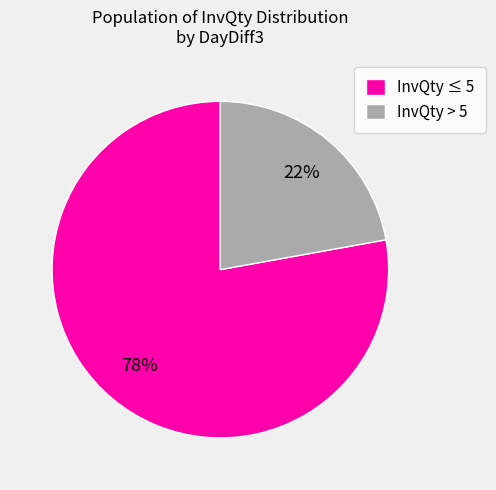

Do InvQty ≤ 5 and InvQty > 5 together represent more than half of the pie?

Yes